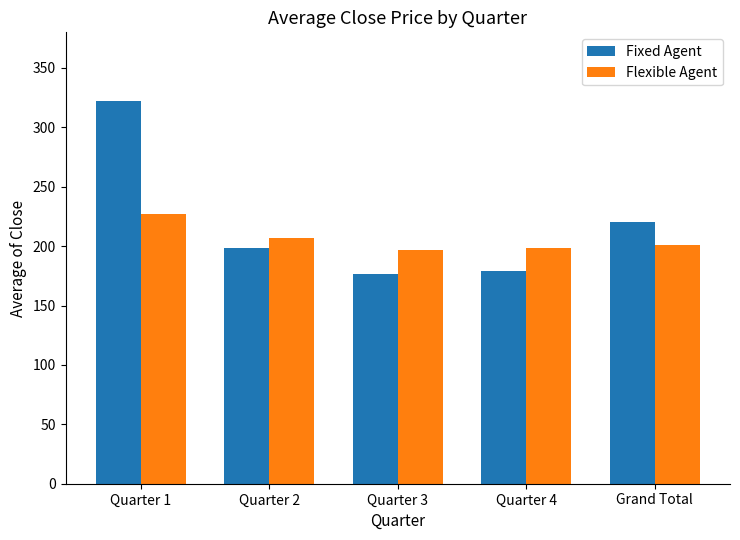

How many data points in Flexible Agent are above 201?

3